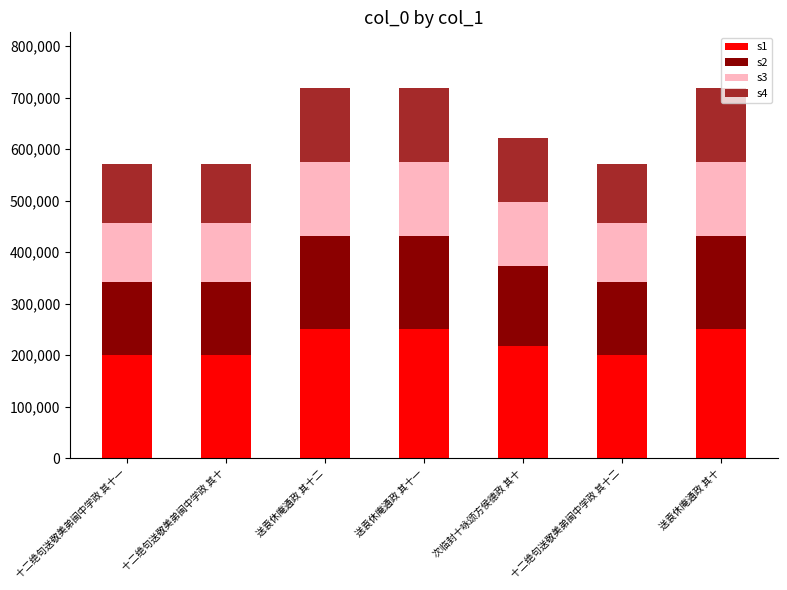

Is it true that s1 equals 117102.4 at 十二绝句送敬美弟闽中学政 其十?

False